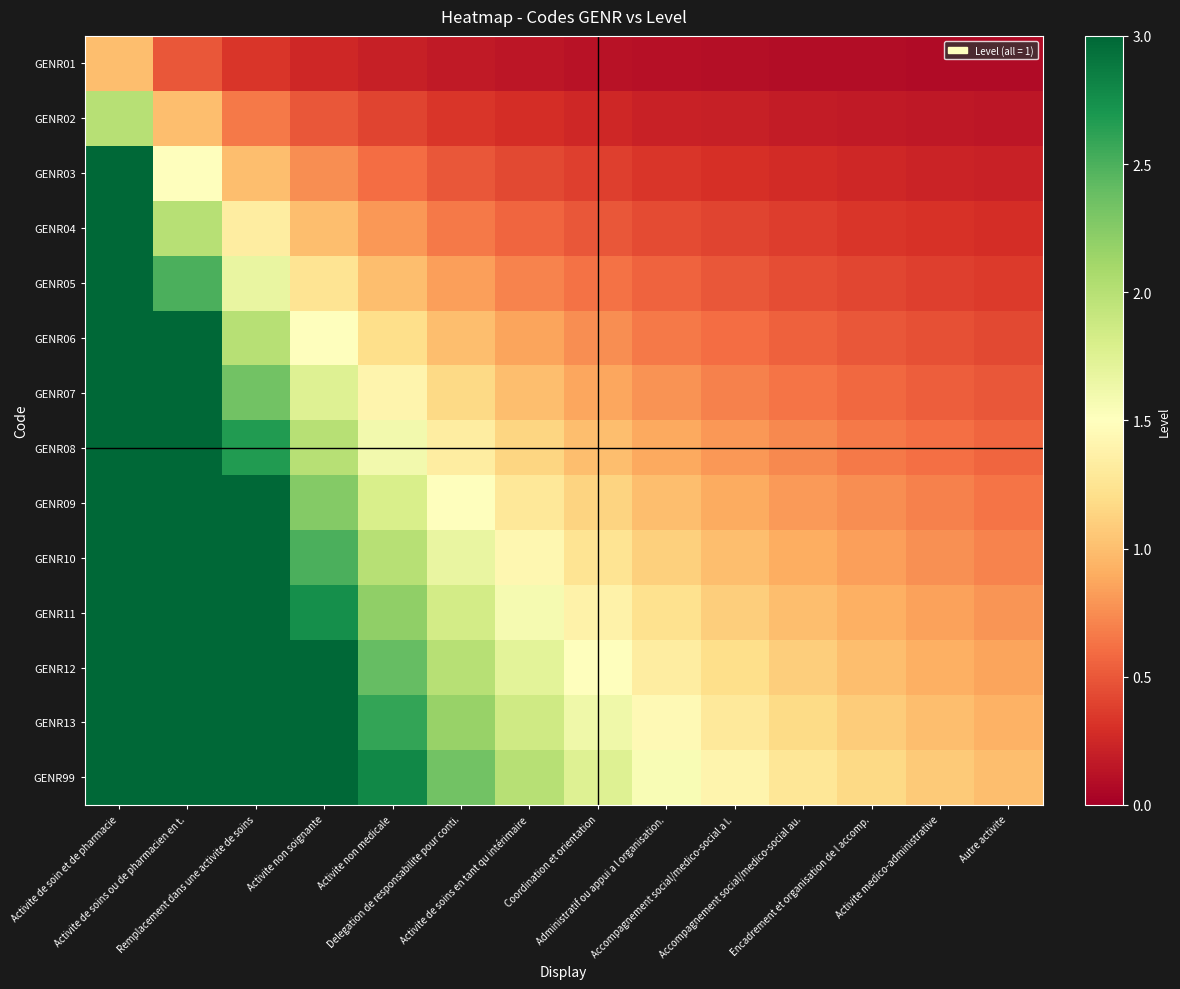

At how many categories does at least one series exceed 1?

13